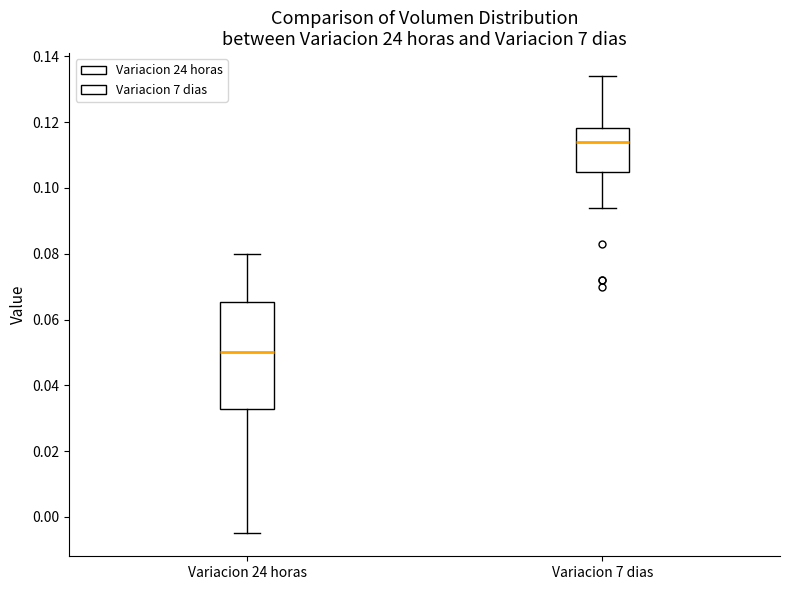

Which box is the tallest, from its lower edge to its upper edge?

Variacion 24 horas